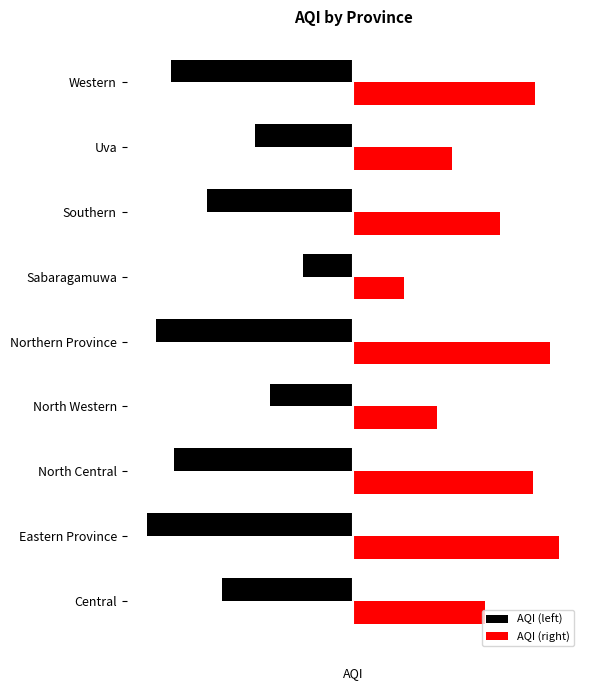

What are all the series names shown in the legend?

AQI (left), AQI (right)